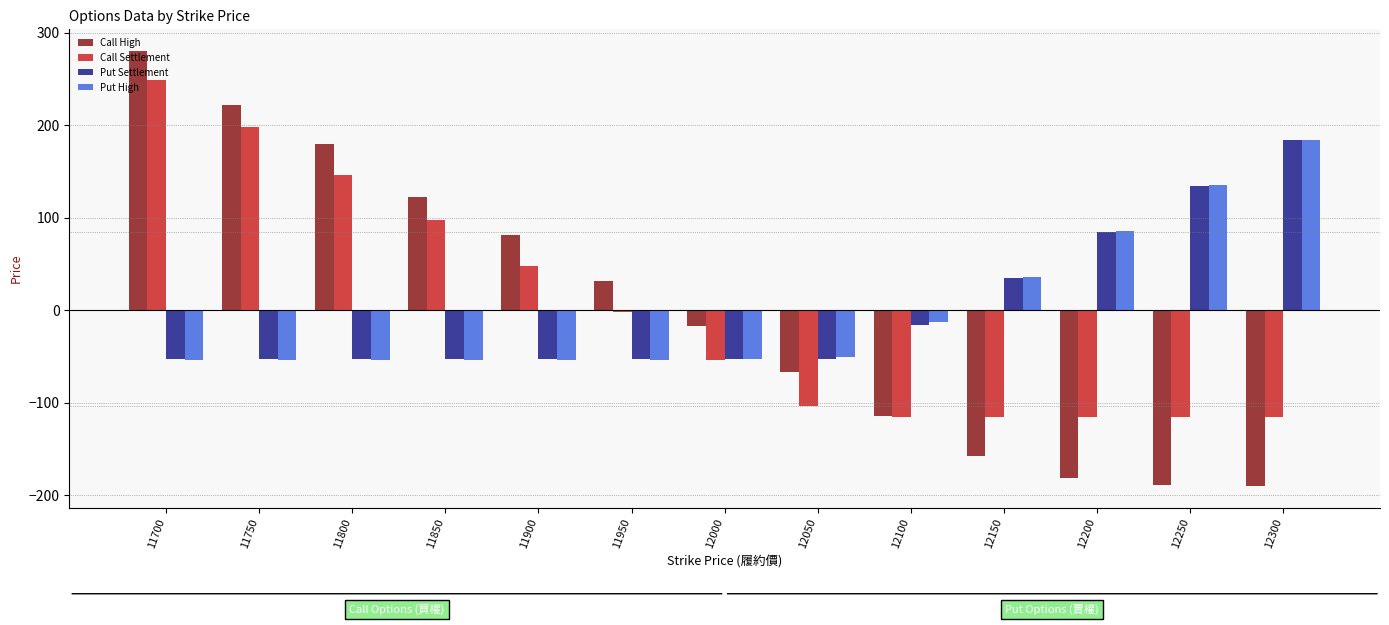

Which series has the largest range (max minus min)?

Call High